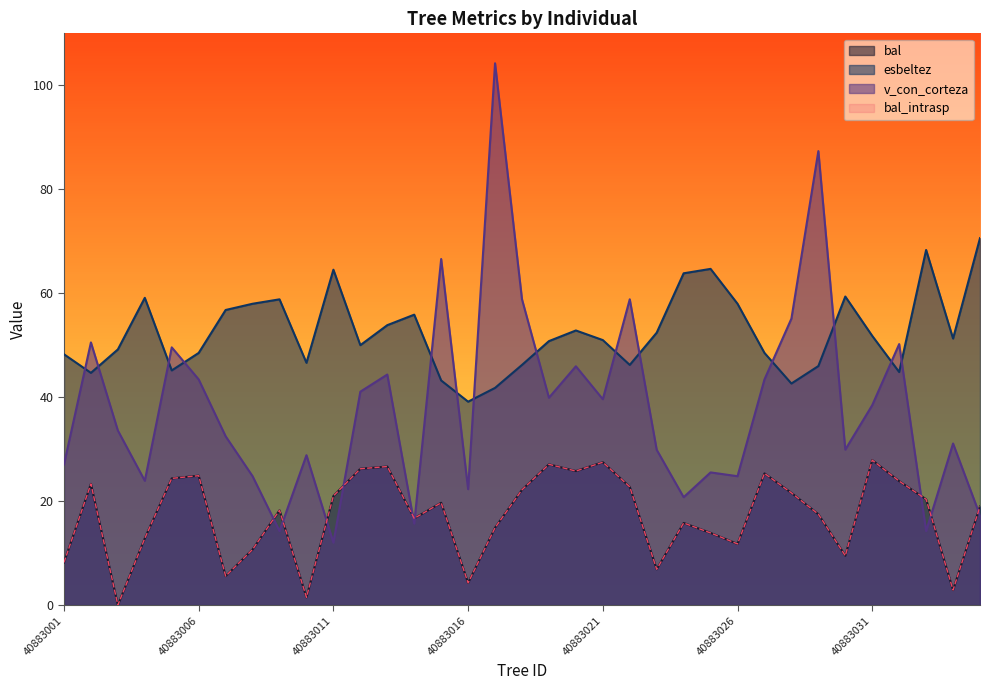

Where does the v_con_corteza series first go above 33?

40883002